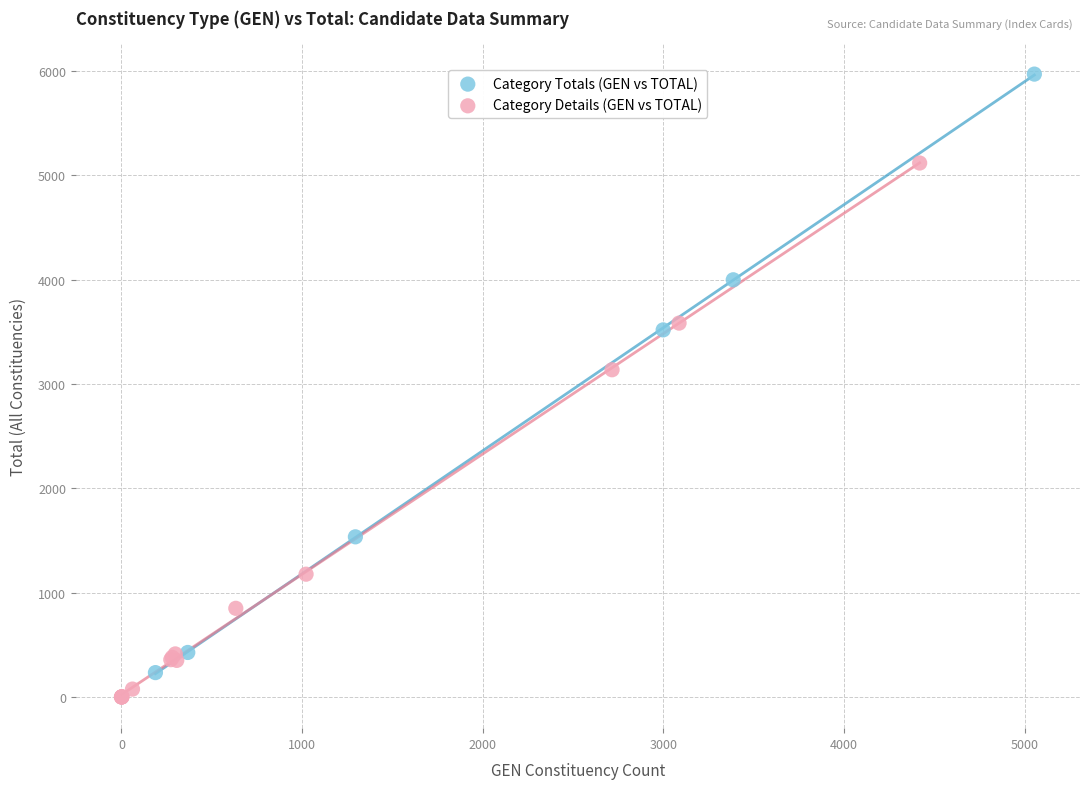

Which series has the widest spread of Y values?

Category Totals (GEN vs TOTAL)